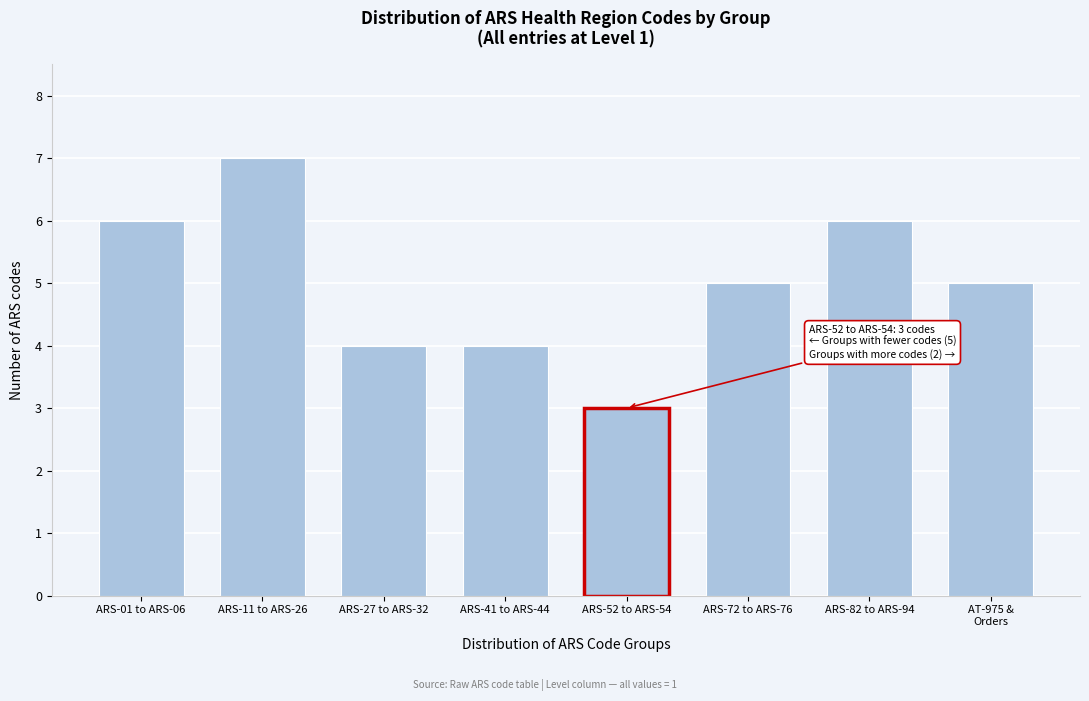

Reading left to right, list all the values displayed in this chart.

6	7	4	4	3	5	6	5